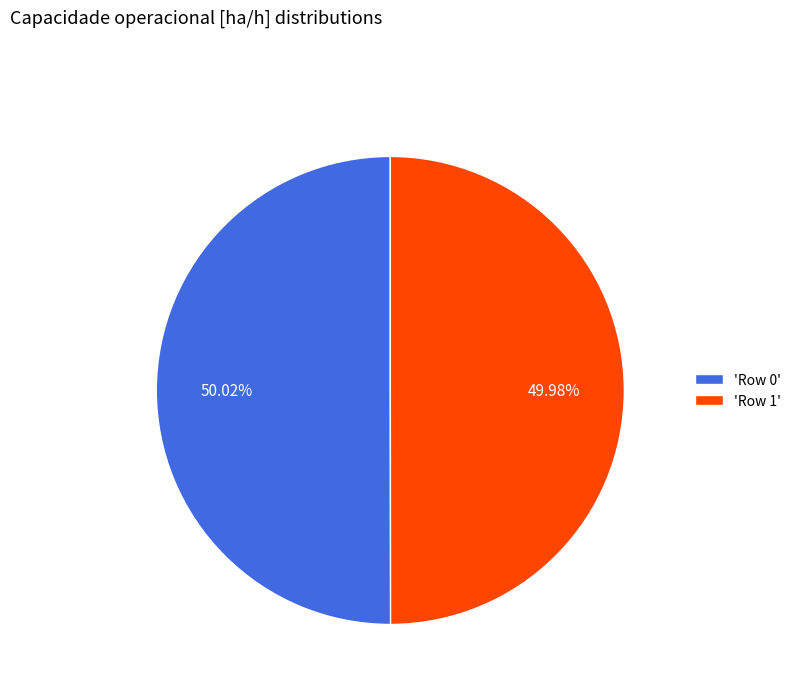

What is the ratio of the value at 'Row 0' to the value at 'Row 1'?

1.0